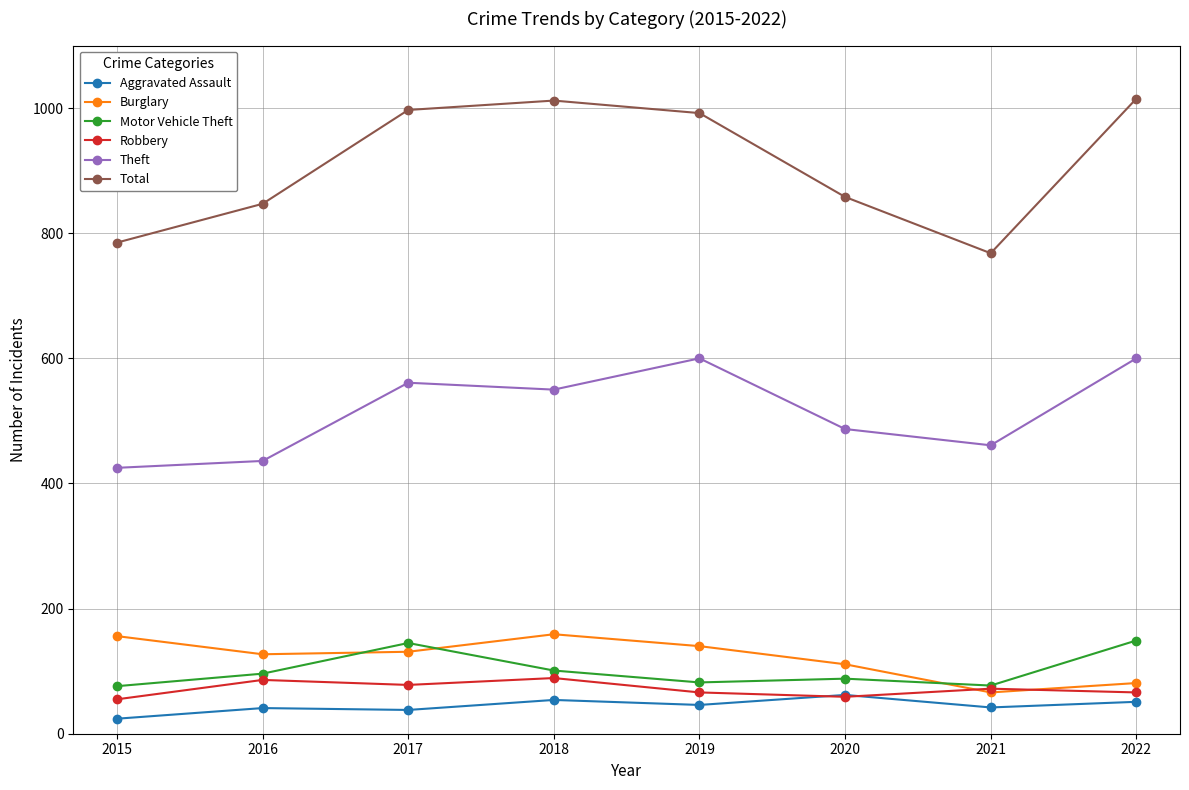

What are all the series names shown in the legend?

Aggravated Assault, Burglary, Motor Vehicle Theft, Robbery, Theft, Total